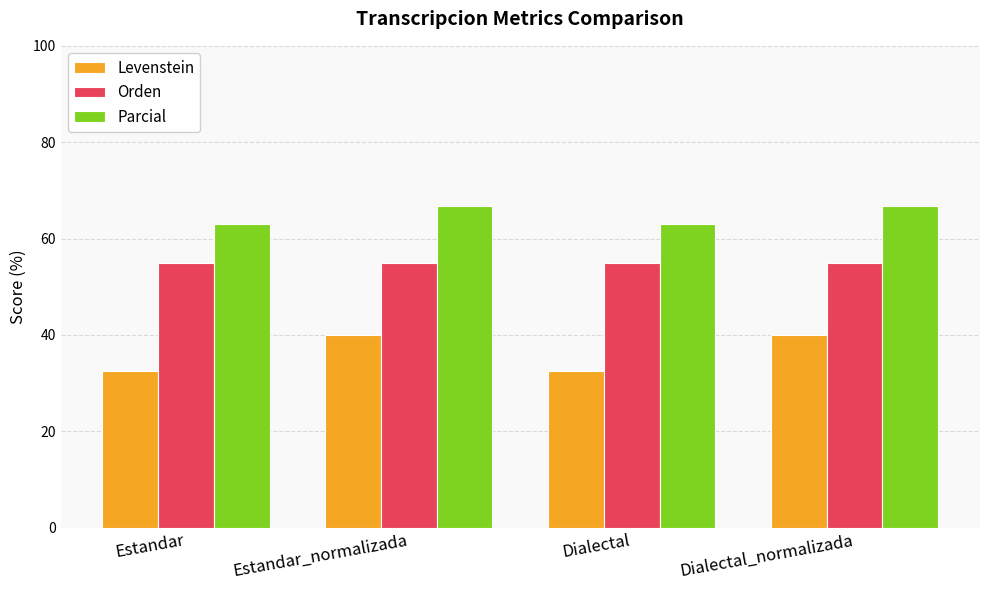

Is the value of Orden at Dialectal_normalizada greater than the value of Levenstein at Dialectal_normalizada?

Yes